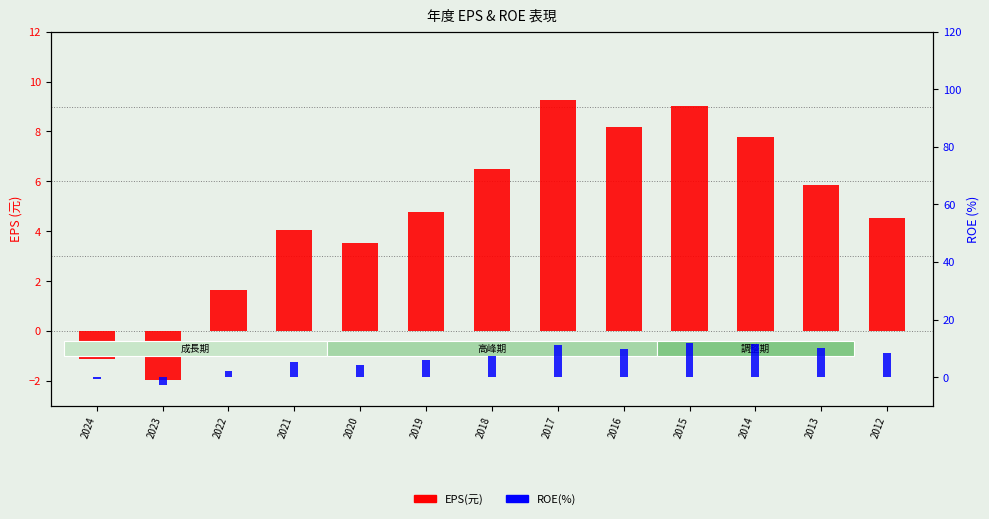

The EPS(元) series shows 4.2 at 2015. True or false?

False